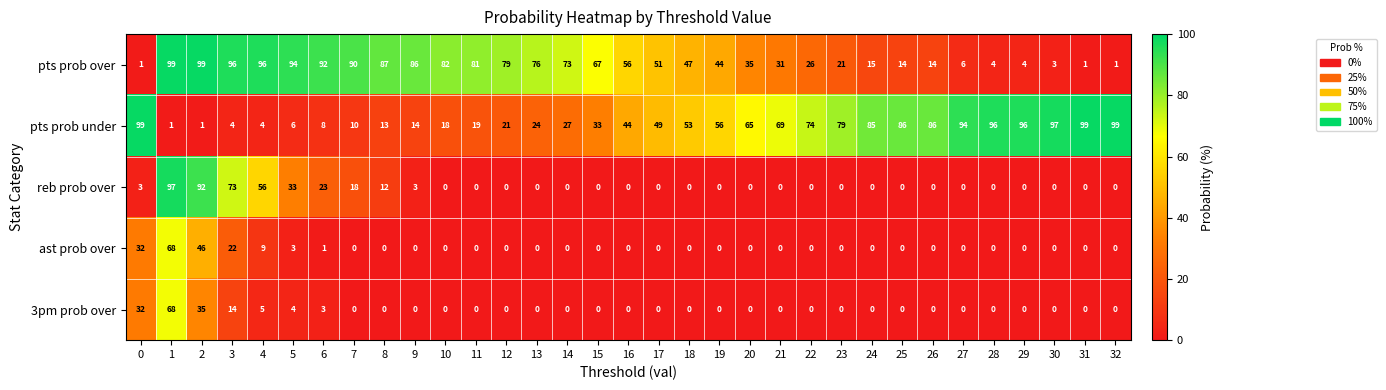

Which series has the largest total across all categories?

pts prob over